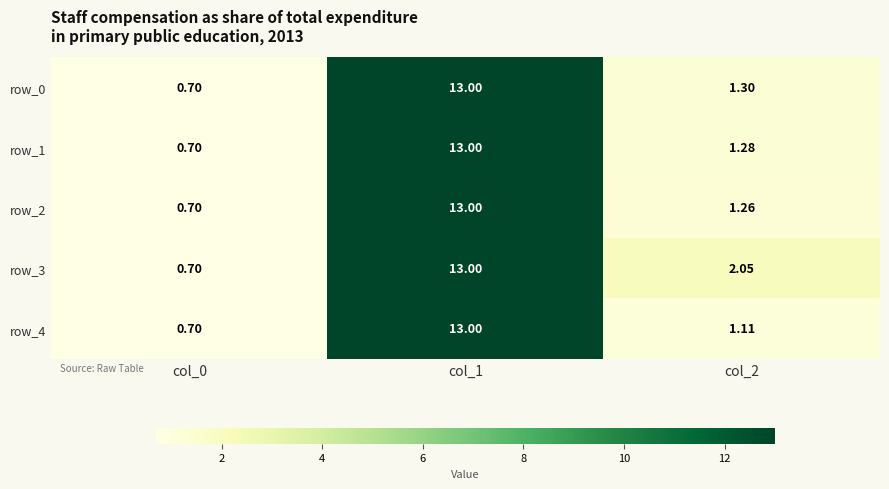

Is it true that row_1 equals 0.7 at col_0?

True